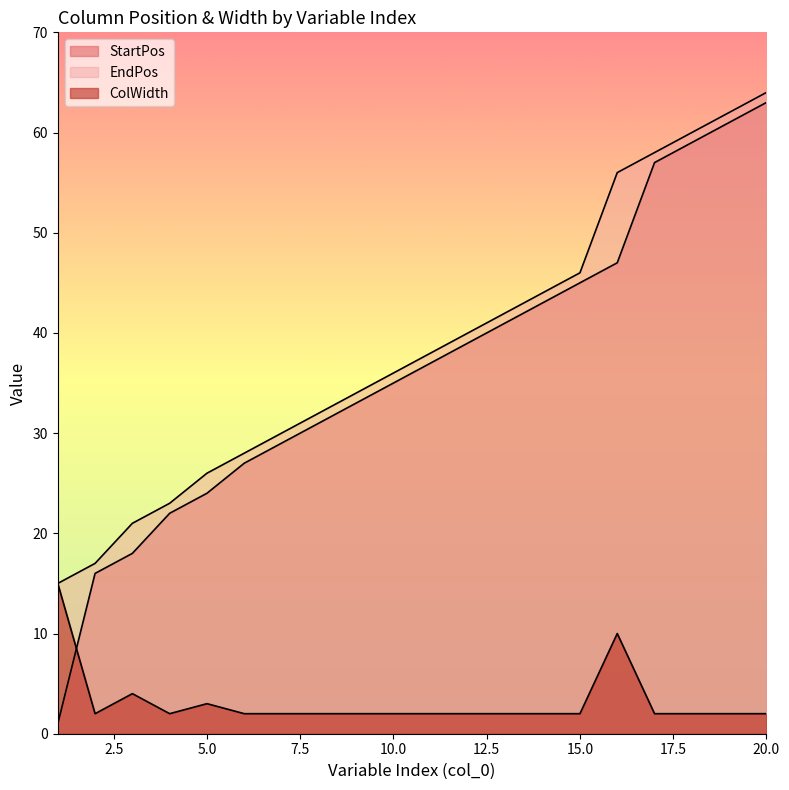

What is the difference between the StartPos values at 9 and 16?

14